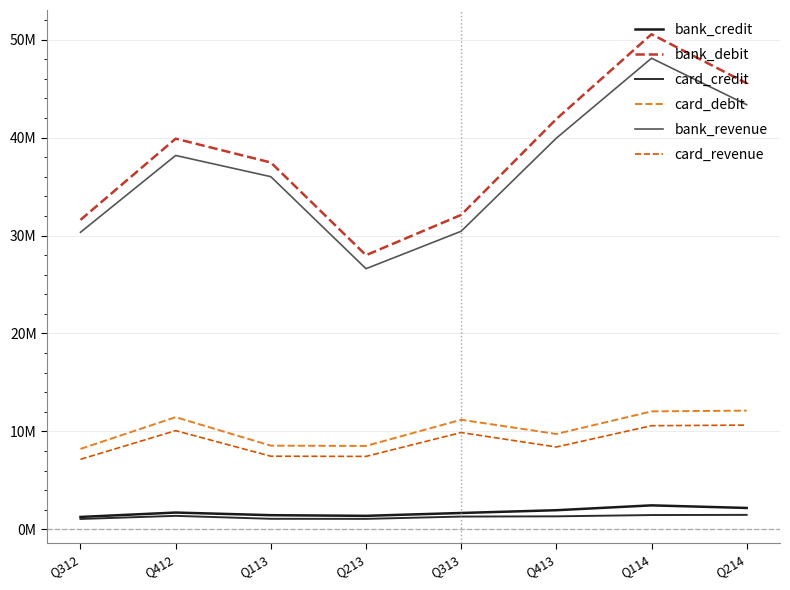

Which series changed the most between Q412 and Q213?

bank_debit